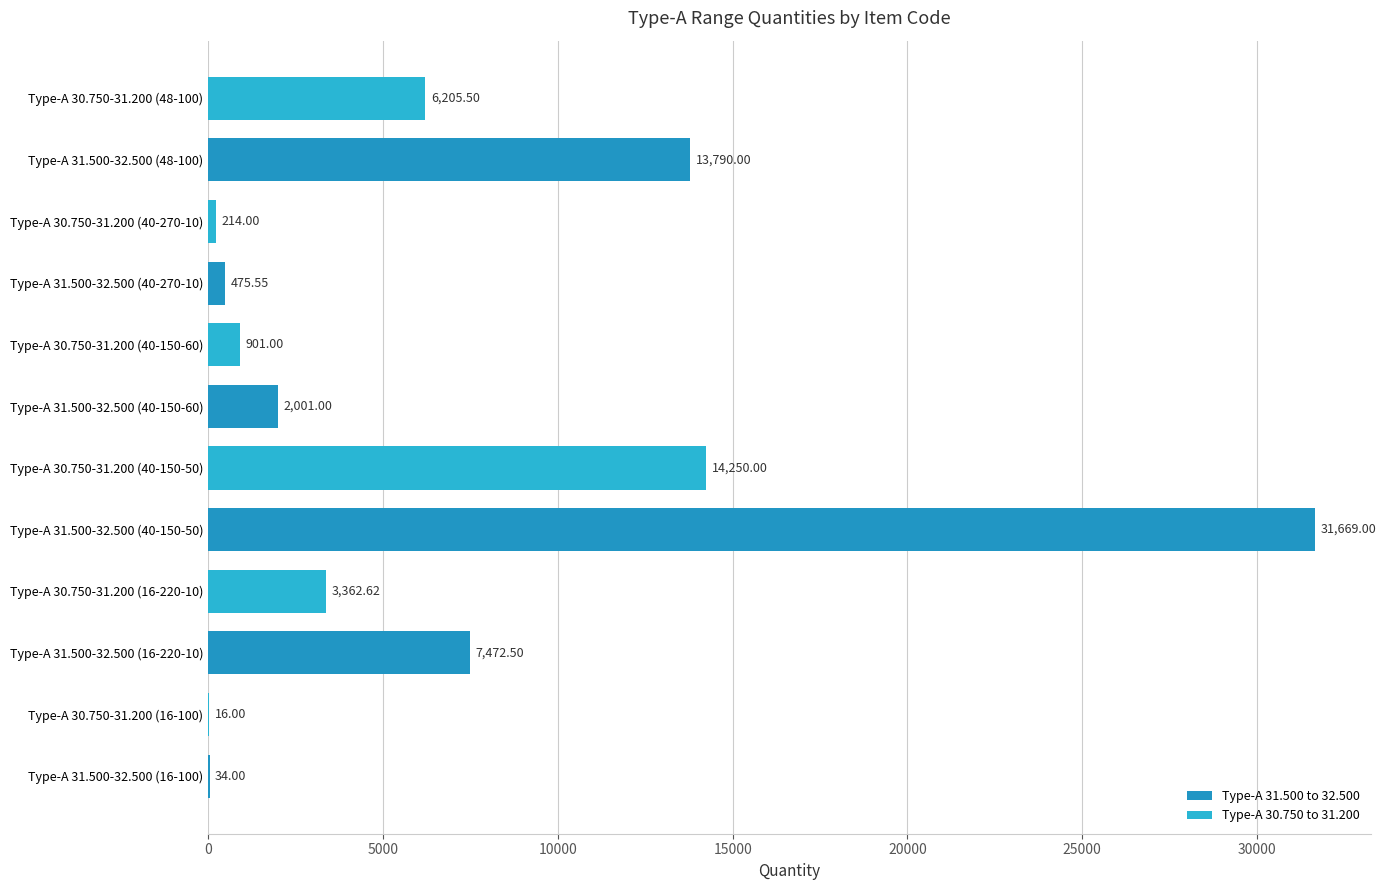

How many distinct data groups are displayed?

1